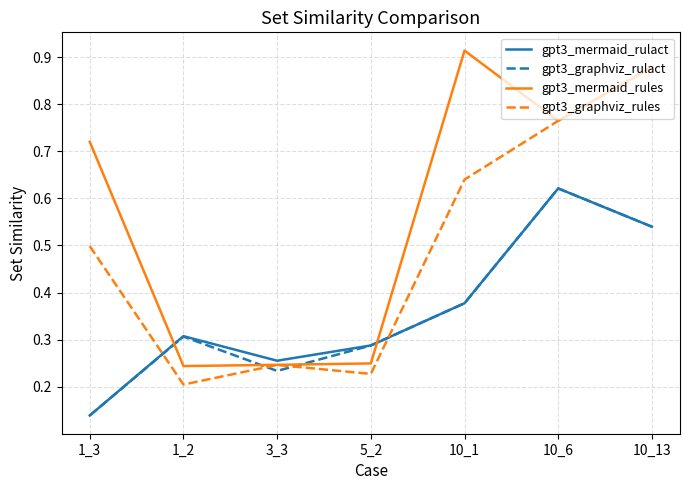

What position from the right is 1_2?

6